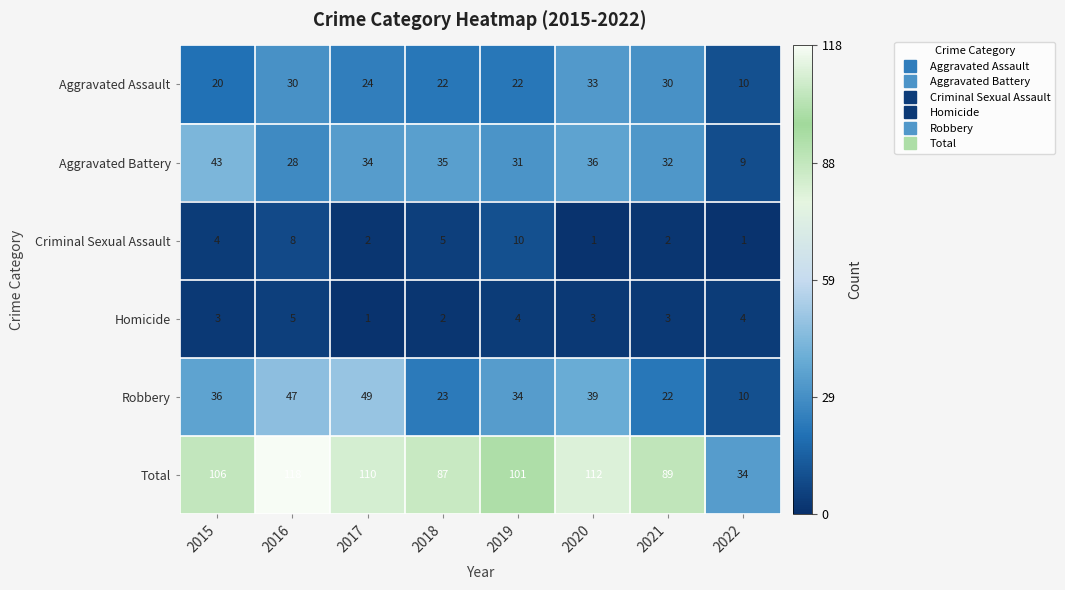

What is the sum of all Total values?

757